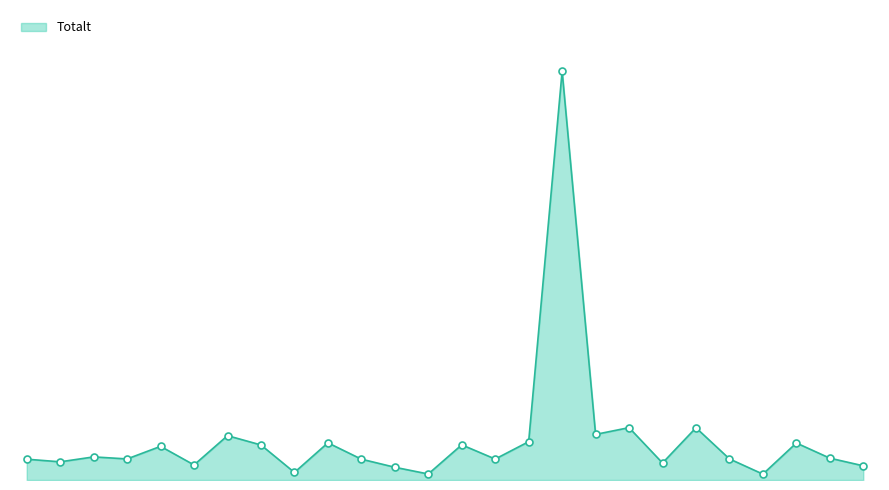

Is this an area chart (filled region under the line)?

Yes